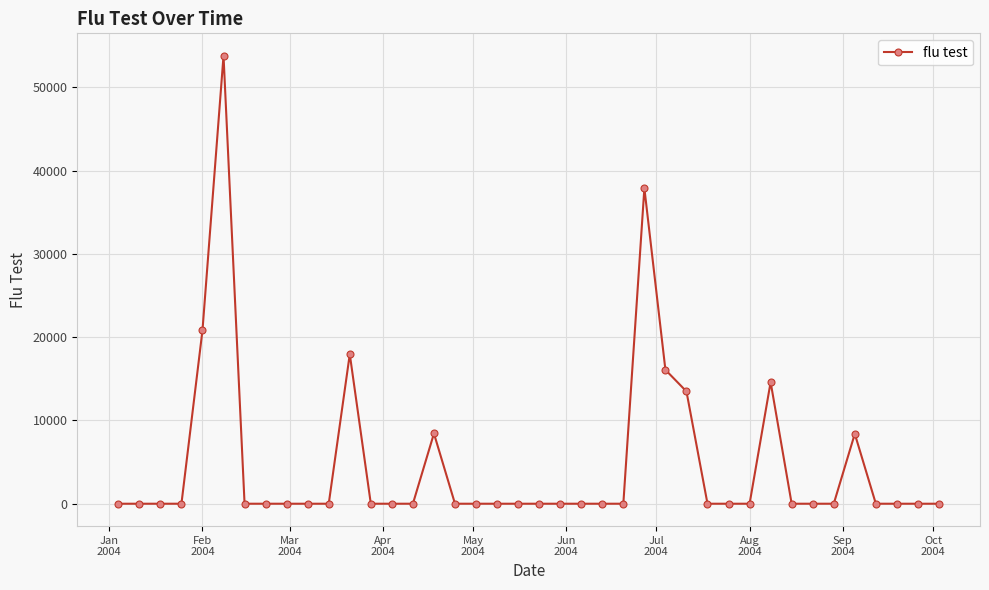

True or false: there are more than 2 points higher than both neighbors.

True